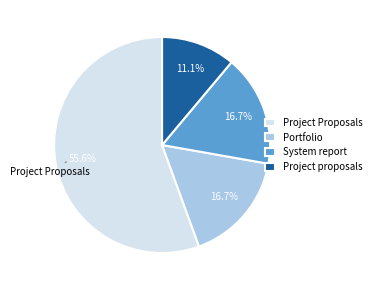

Does Portfolio account for over 50% of the chart?

No